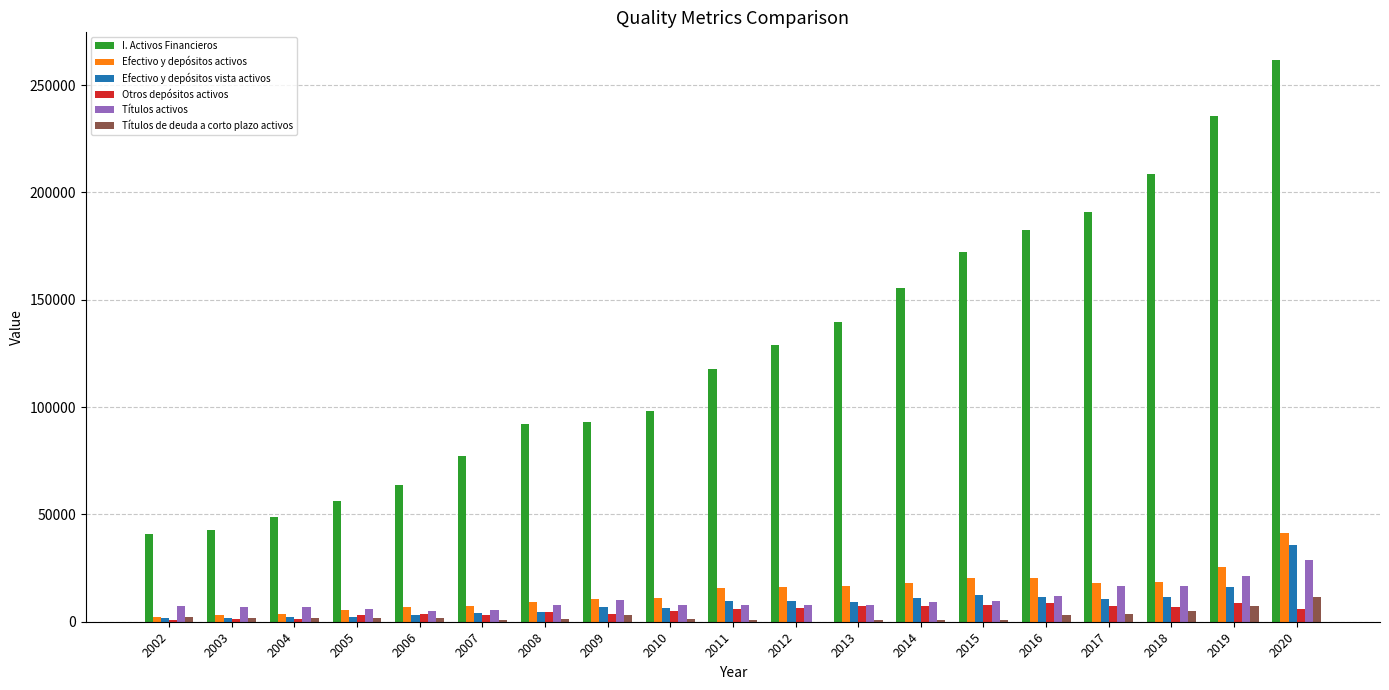

Between 2013 and 2020, which series saw the biggest shift?

I. Activos Financieros